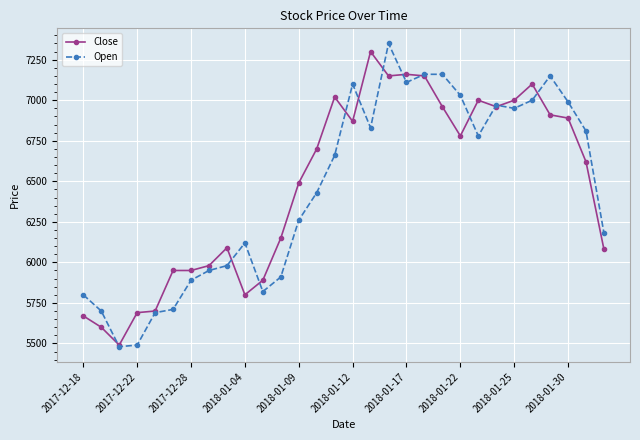

What are all the series names shown in the legend?

Close, Open